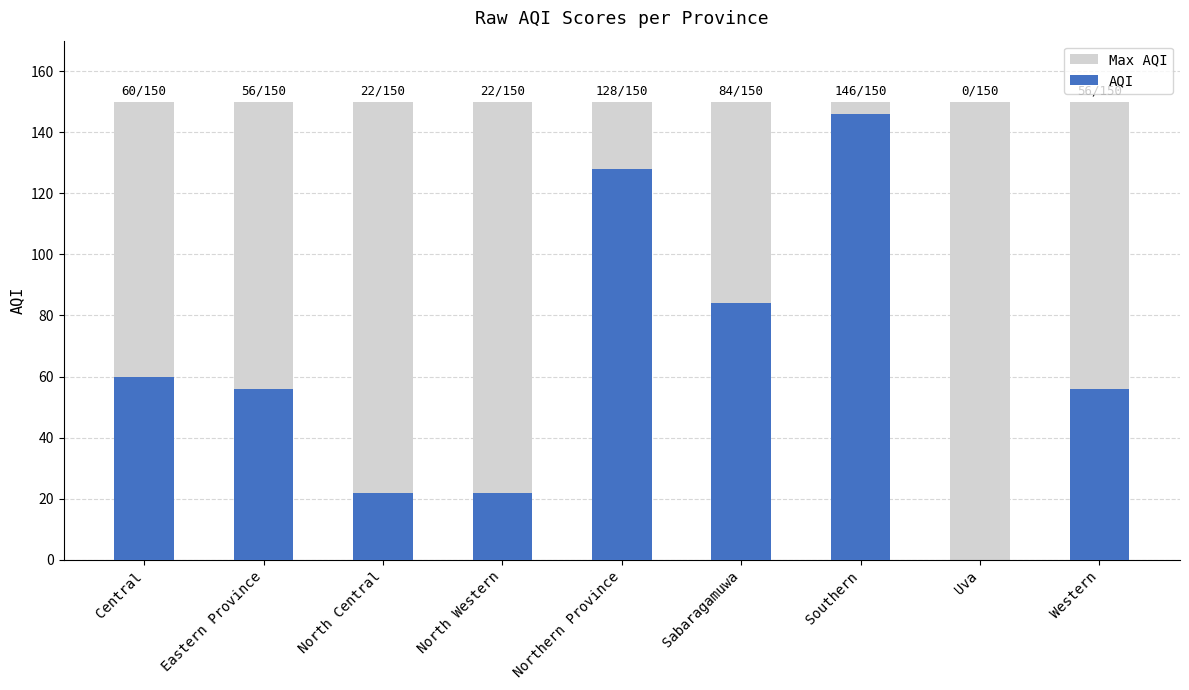

Reading left to right, what are all the values shown in this chart?

Max AQI: Central=150	Eastern Province=150	North Central=150	North Western=150	Northern Province=150	Sabaragamuwa=150	Southern=150	Uva=150	Western=150
AQI: Central=60	Eastern Province=56	North Central=22	North Western=22	Northern Province=128	Sabaragamuwa=84	Southern=146	Uva=0	Western=56